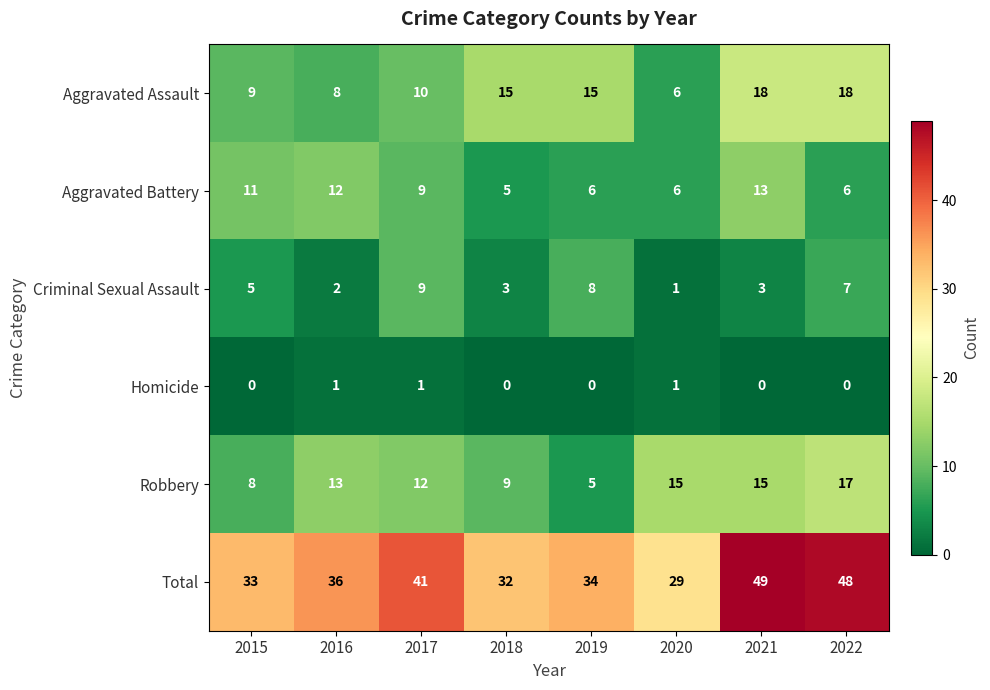

Which series has the largest total across all categories?

Total